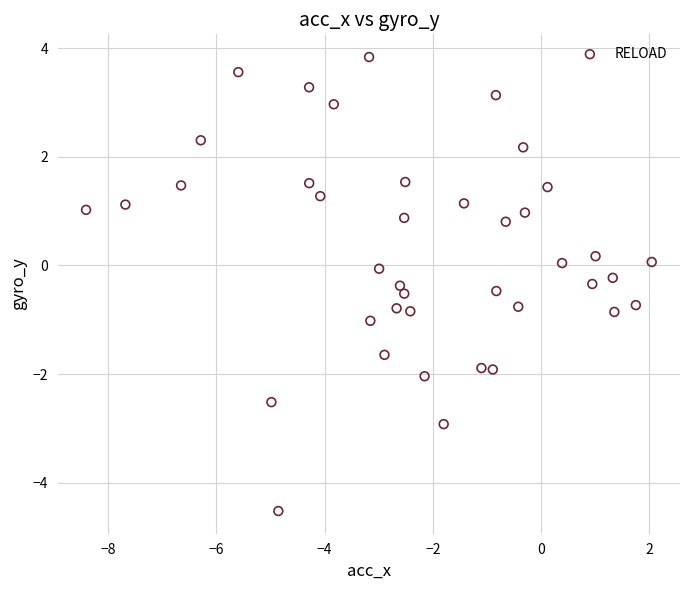

What is the range of Y values (max minus min)?

8.4